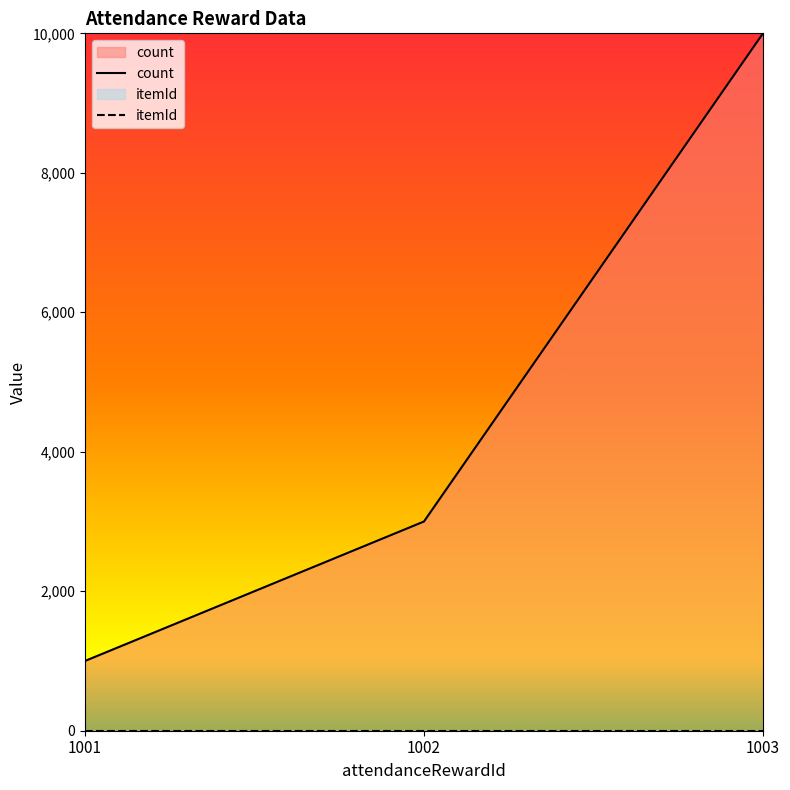

Reading left to right, transcribe all the data shown in this chart.

1000	3000	10000